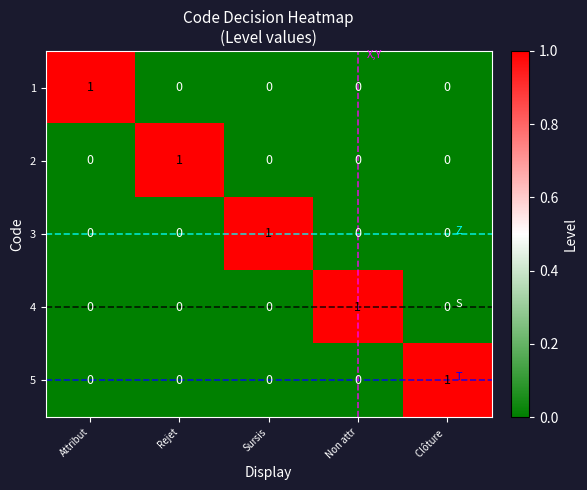

How many data points does each series have?

5